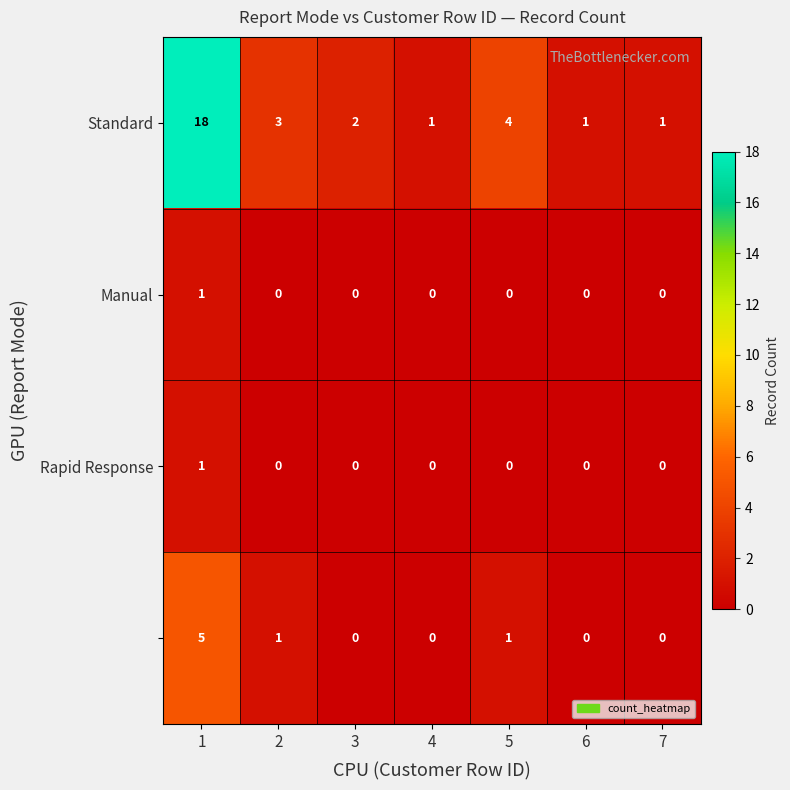

What is the spread (max minus min) of values at 2?

3